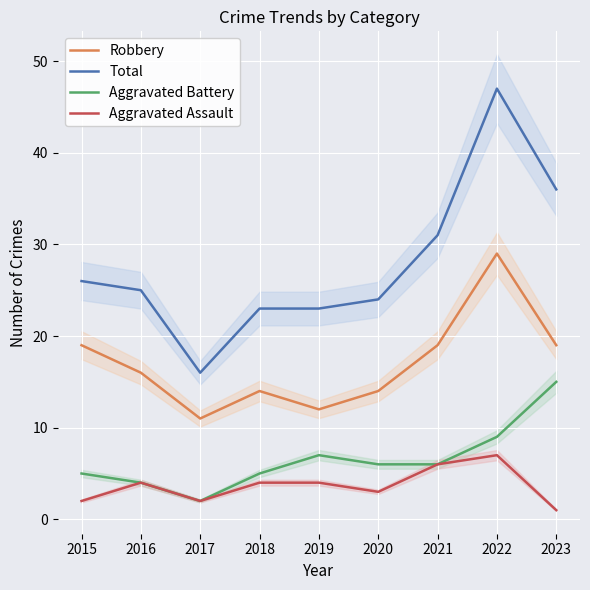

What is the greatest value displayed?

47